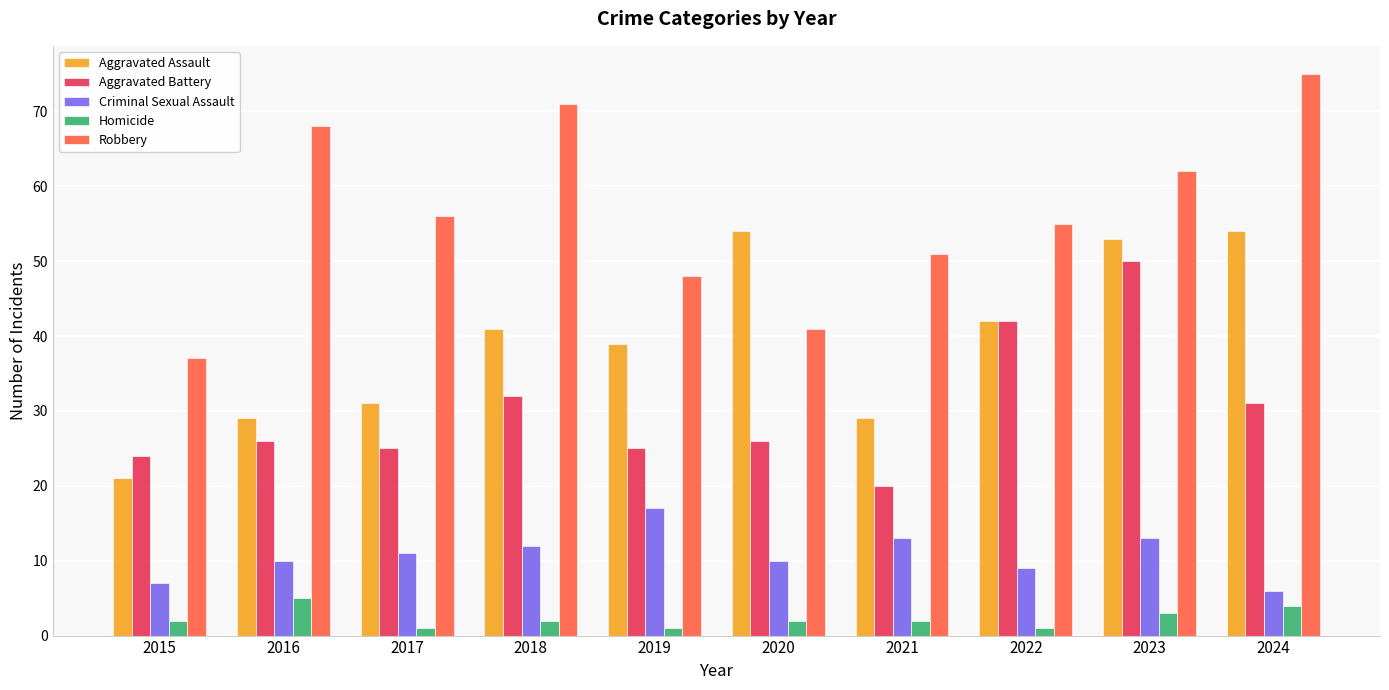

How many groups of bars are there?

10